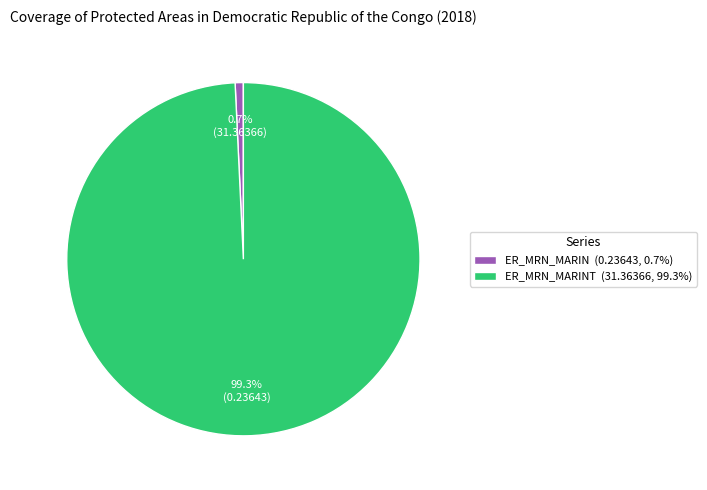

Rank the categories by value from lowest to highest.

ER_MRN_MARIN (0.23643, 0.7%), ER_MRN_MARINT (31.36366, 99.3%)